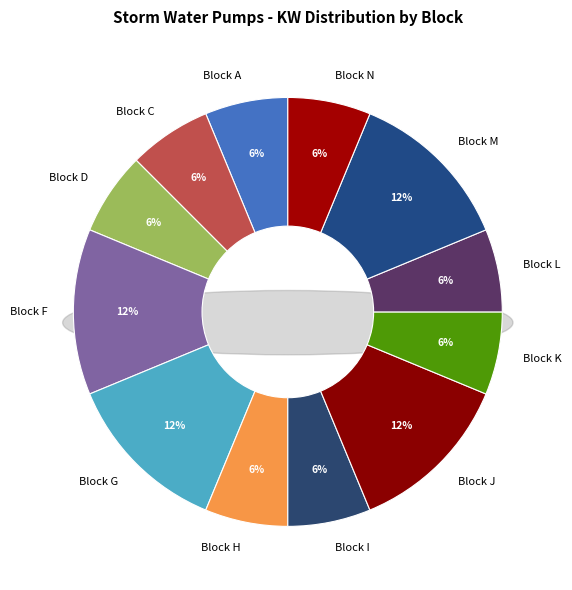

Which category has the biggest portion of the pie?

Block F